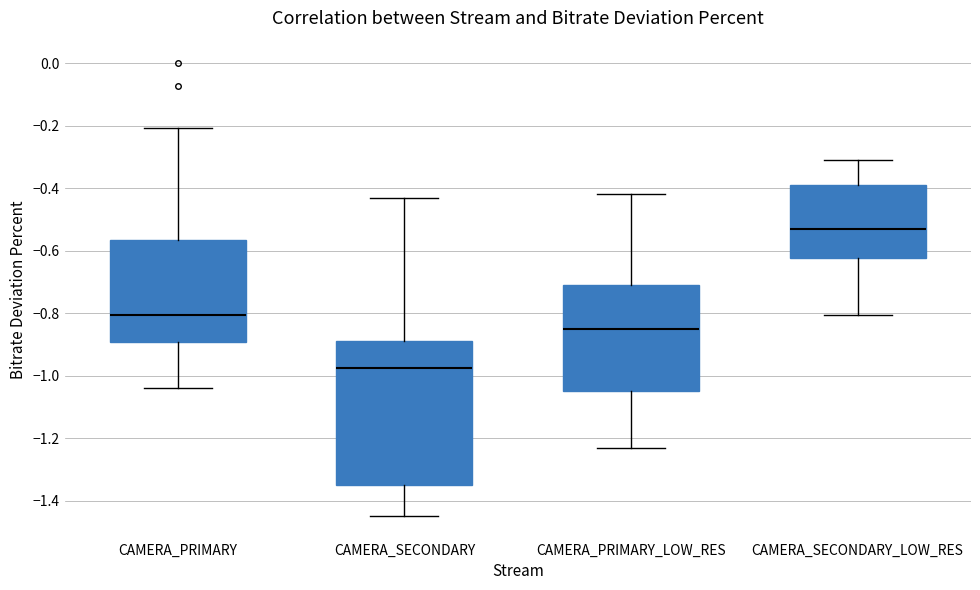

Which box has the lowest median line?

CAMERA_SECONDARY